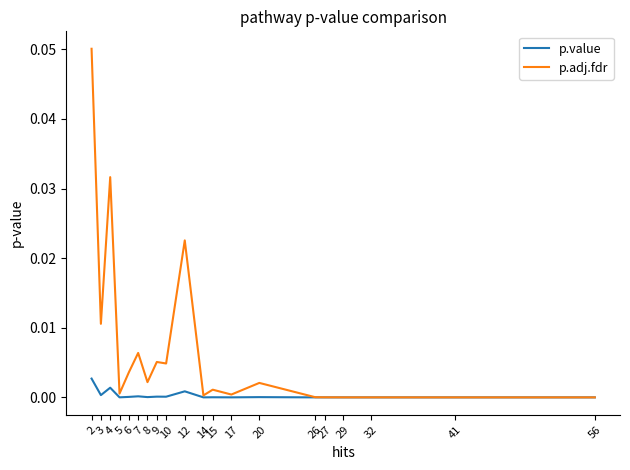

Which series has the largest total across all categories?

p.adj.fdr